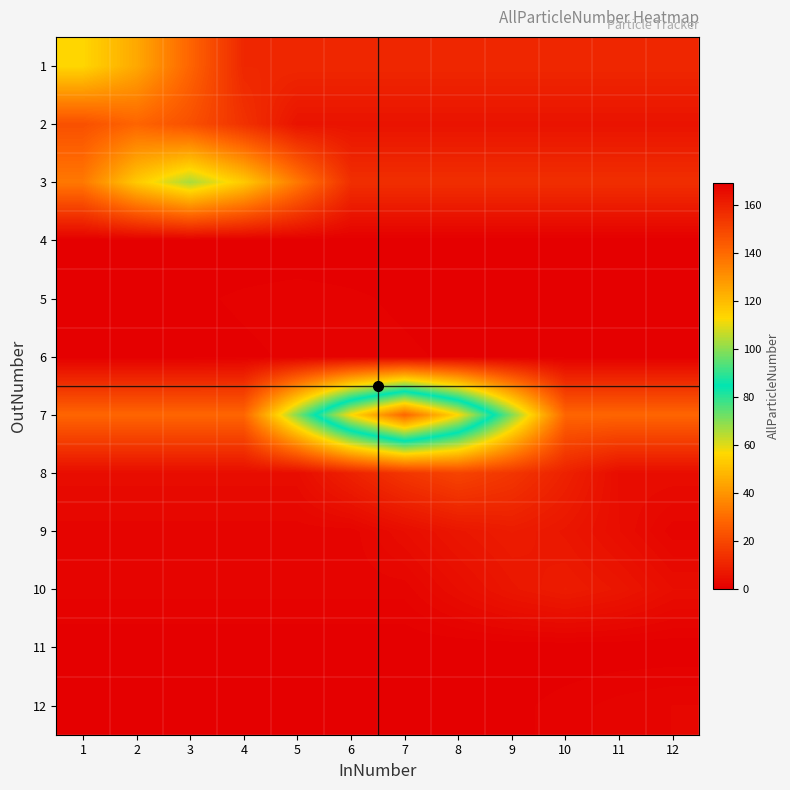

Reading left to right, list all the values displayed in this chart.

1: 1=56.0	2=44.8	3=28.0	4=11.2	5=11.2	6=11.2	7=11.2	8=11.2	9=11.2	10=11.2	11=11.2	12=11.2
2: 1=22.4	2=28.0	3=22.4	4=14.0	5=5.6	6=5.6	7=5.6	8=5.6	9=5.6	10=5.6	11=5.6	12=5.6
3: 1=33.0	2=52.8	3=66.0	4=52.8	5=33.0	6=13.2	7=13.2	8=13.2	9=13.2	10=13.2	11=13.2	12=13.2
4: 1=0.0	2=0.0	3=0.0	4=0.0	5=0.0	6=0.0	7=0.0	8=0.0	9=0.0	10=0.0	11=0.0	12=0.0
5: 1=0.2	2=0.2	3=0.5	4=0.8	5=1.0	6=0.8	7=0.5	8=0.2	9=0.2	10=0.2	11=0.2	12=0.2
6: 1=0.2	2=0.2	3=0.2	4=0.5	5=0.8	6=1.0	7=0.8	8=0.5	9=0.2	10=0.2	11=0.2	12=0.2
7: 1=28.2	2=28.2	3=28.2	4=28.2	5=70.5	6=112.8	7=141.0	8=112.8	9=70.5	10=28.2	11=28.2	12=28.2
8: 1=3.8	2=3.8	3=3.8	4=3.8	5=3.8	6=9.5	7=15.2	8=19.0	9=15.2	10=9.5	11=3.8	12=3.8
9: 1=1.6	2=1.6	3=1.6	4=1.6	5=1.6	6=1.6	7=4.0	8=6.4	9=8.0	10=6.4	11=4.0	12=1.6
10: 1=1.6	2=1.6	3=1.6	4=1.6	5=1.6	6=1.6	7=1.6	8=4.0	9=6.4	10=8.0	11=6.4	12=4.0
11: 1=0.0	2=0.0	3=0.0	4=0.0	5=0.0	6=0.0	7=0.0	8=0.0	9=0.0	10=0.0	11=0.0	12=0.0
12: 1=0.4	2=0.4	3=0.4	4=0.4	5=0.4	6=0.4	7=0.4	8=0.4	9=0.4	10=1.0	11=1.6	12=2.0